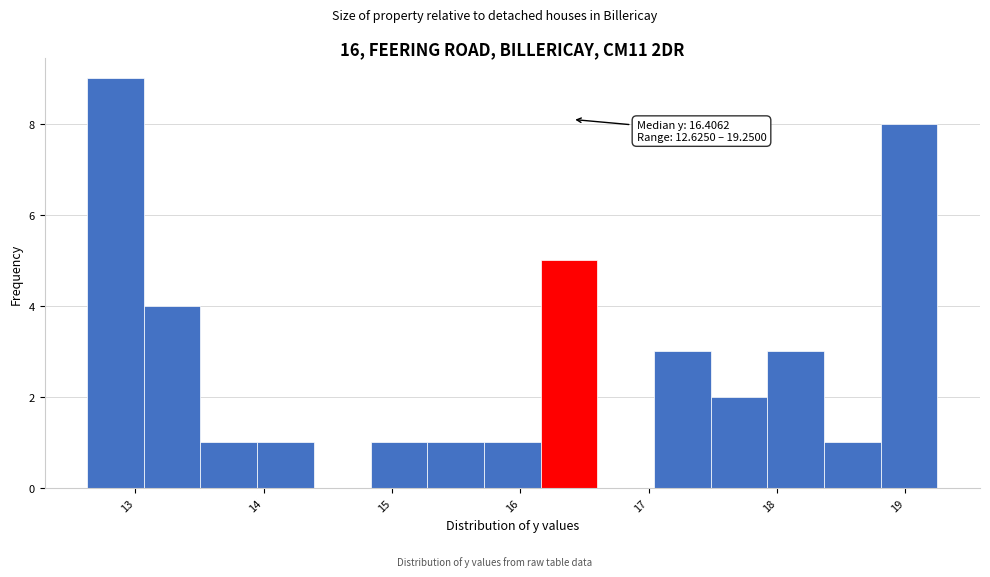

Over which range of the x-axis is the bar tallest?

12.6 to 13.1